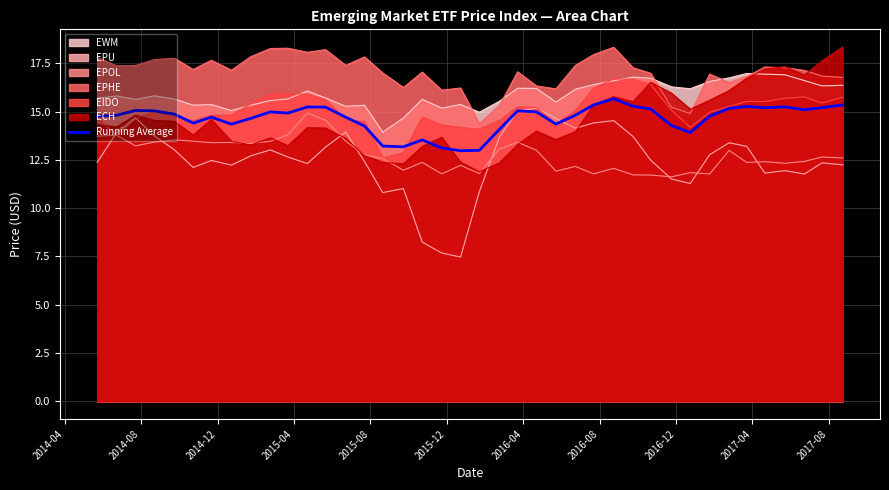

True or false: EPU and EWM cross at least once.

False